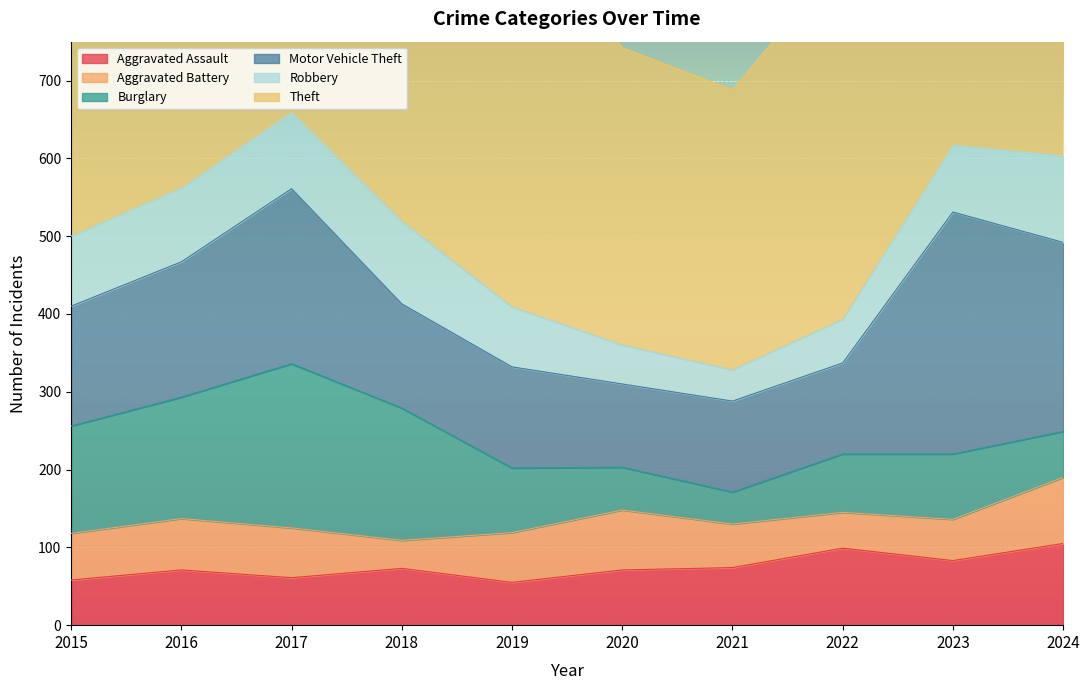

At how many categories does at least one series exceed 466?

7